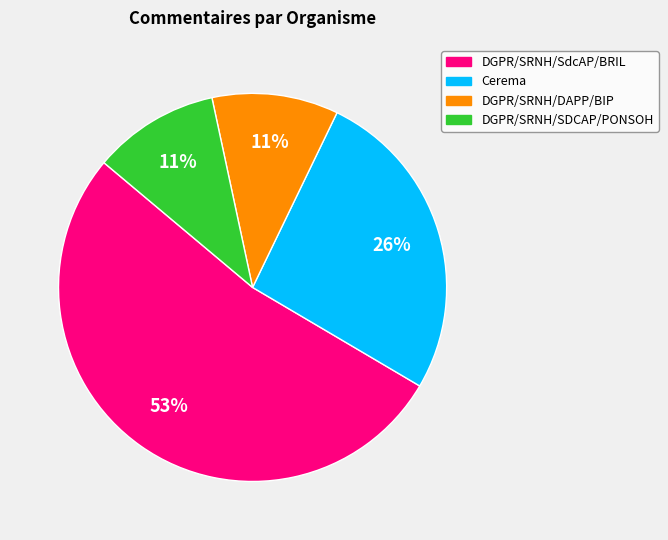

To the nearest percent, what portion does Cerema represent?

26%